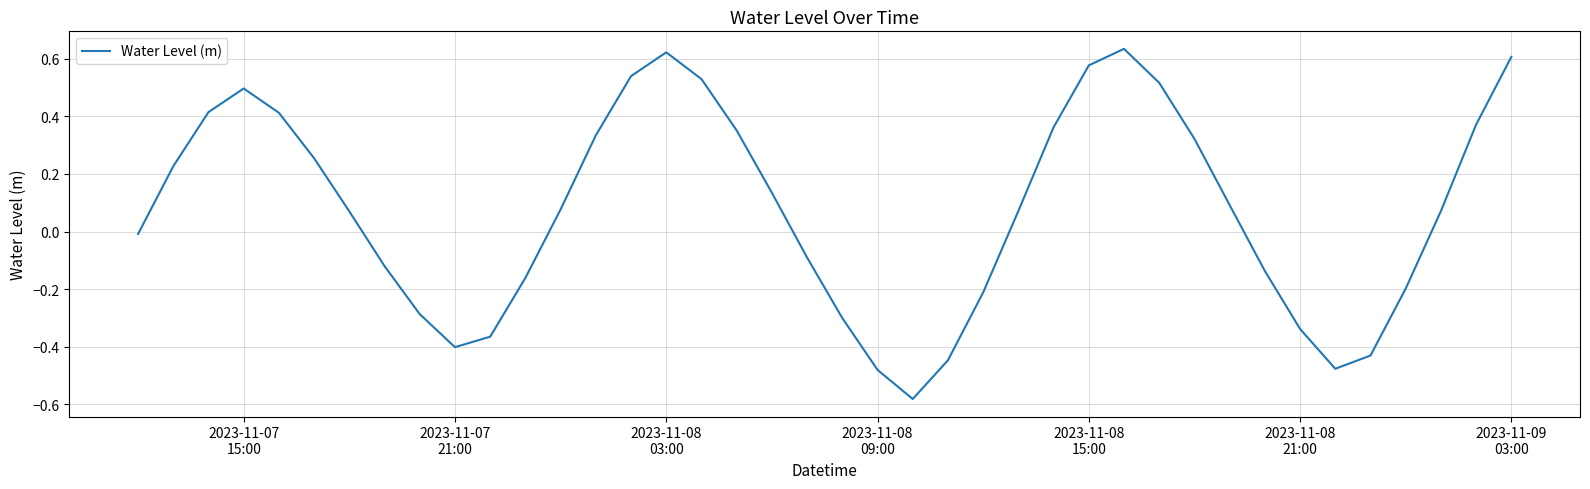

How many lines are shown in the chart?

1